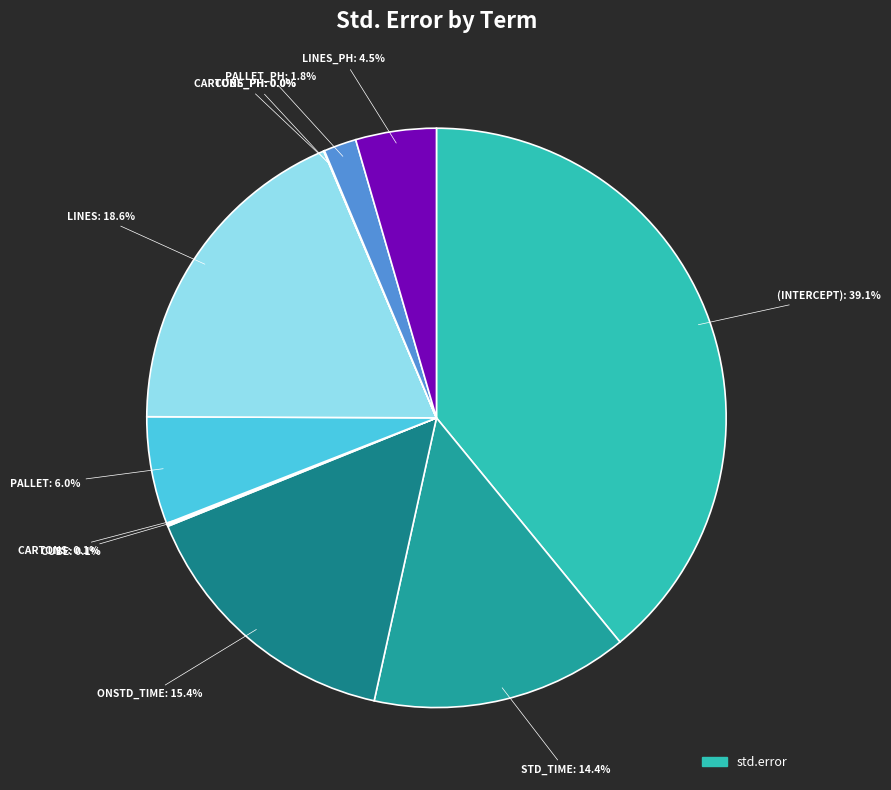

Rank the categories by value from highest to lowest.

(Intercept), LINES, ONSTD_TIME, STD_TIME, PALLET, LINES_PH, PALLET_PH, CUBE, CARTONS, CARTONS_PH, CUBE_PH